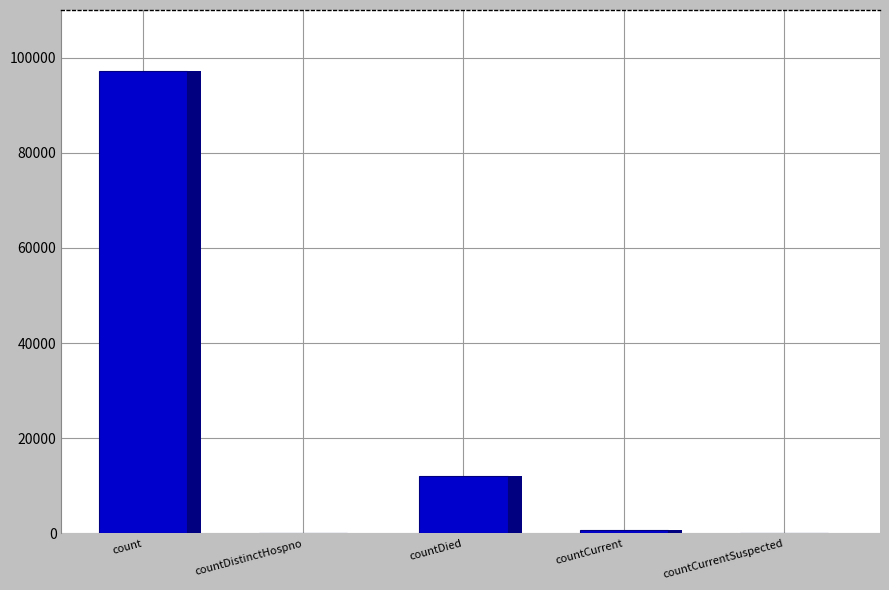

List the labels in order of value, largest first.

count, countDied, countCurrent, countDistinctHospno, countCurrentSuspected